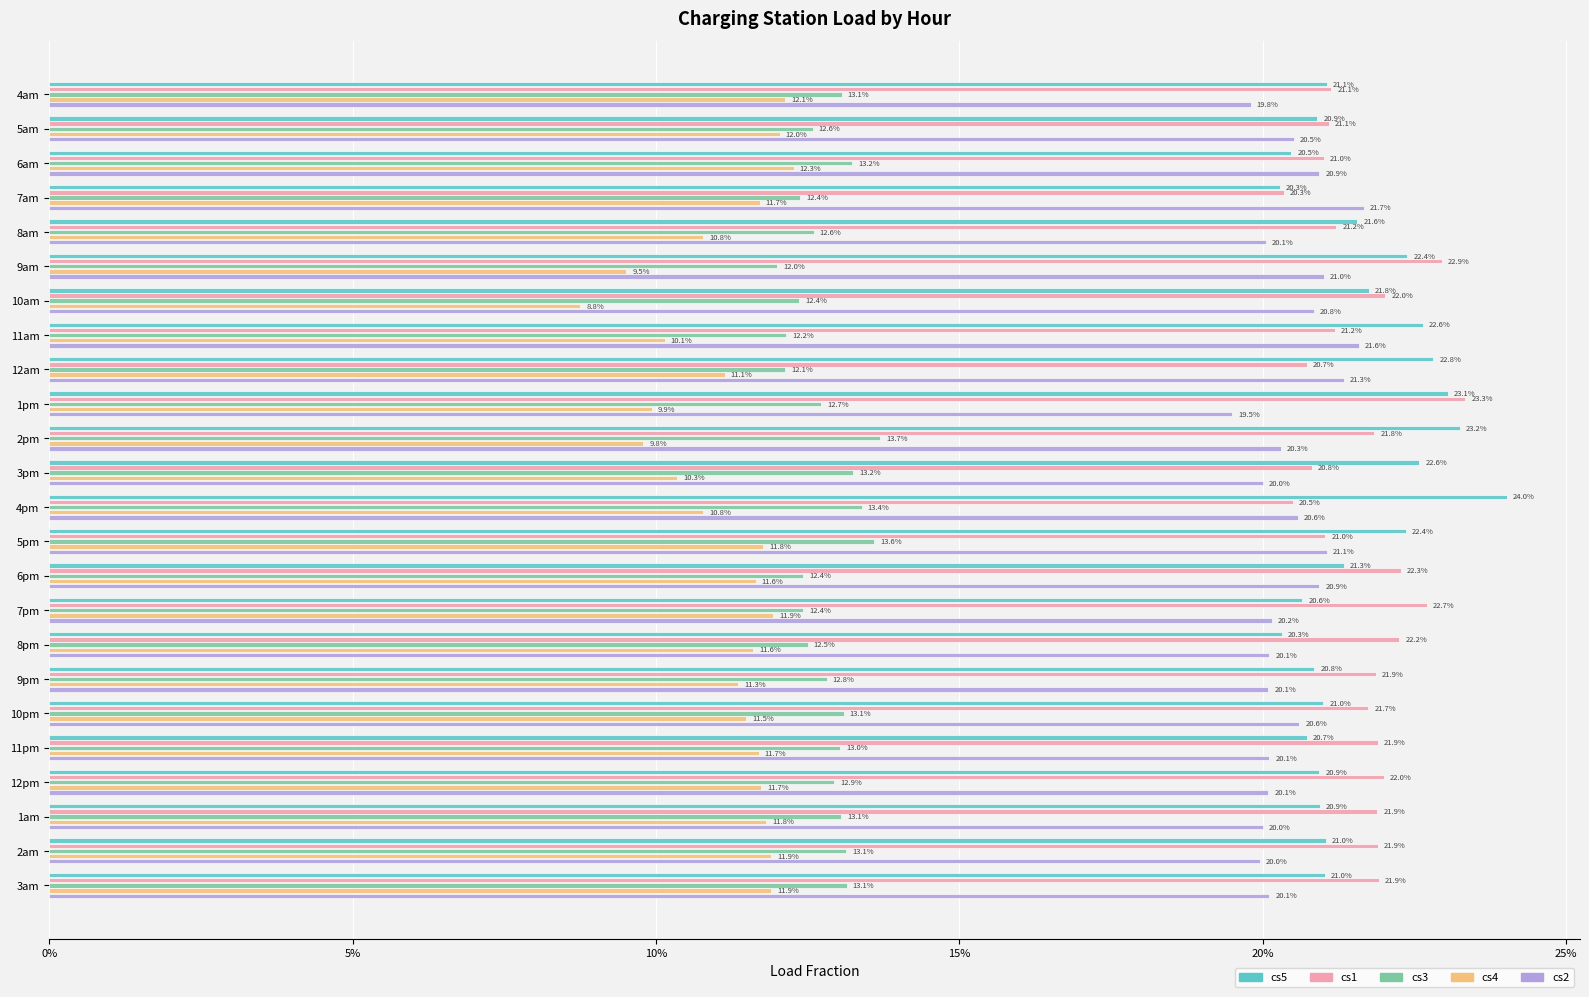

What are all the series names shown in the legend?

cs5, cs1, cs3, cs4, cs2